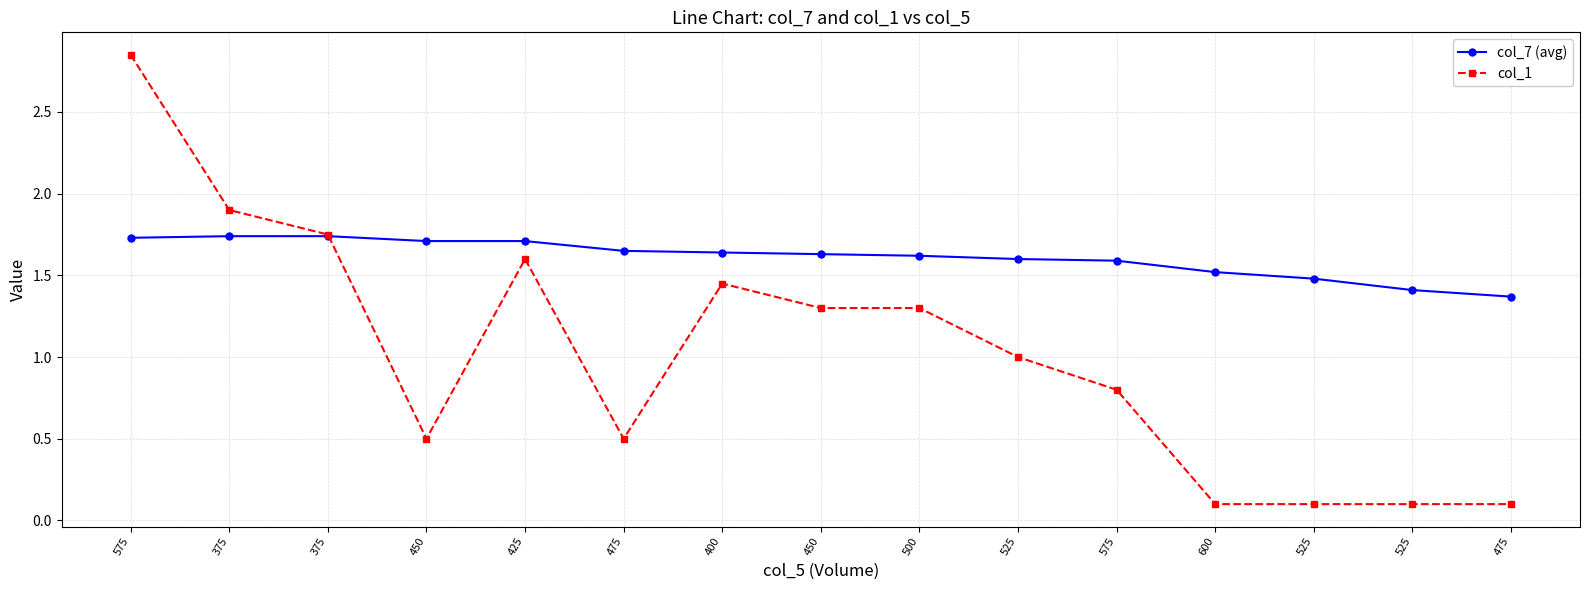

Where is col_1 nearest to the value 1?

525